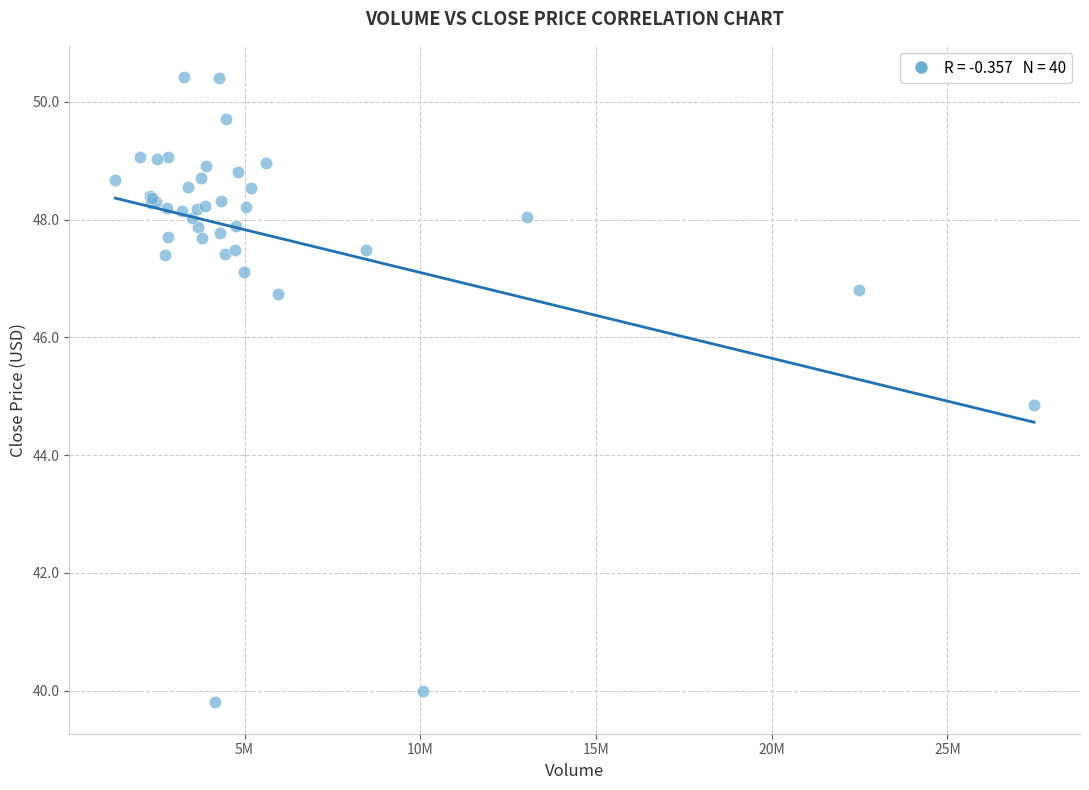

What Y value in the scatter plot is closest to 45?

44.9